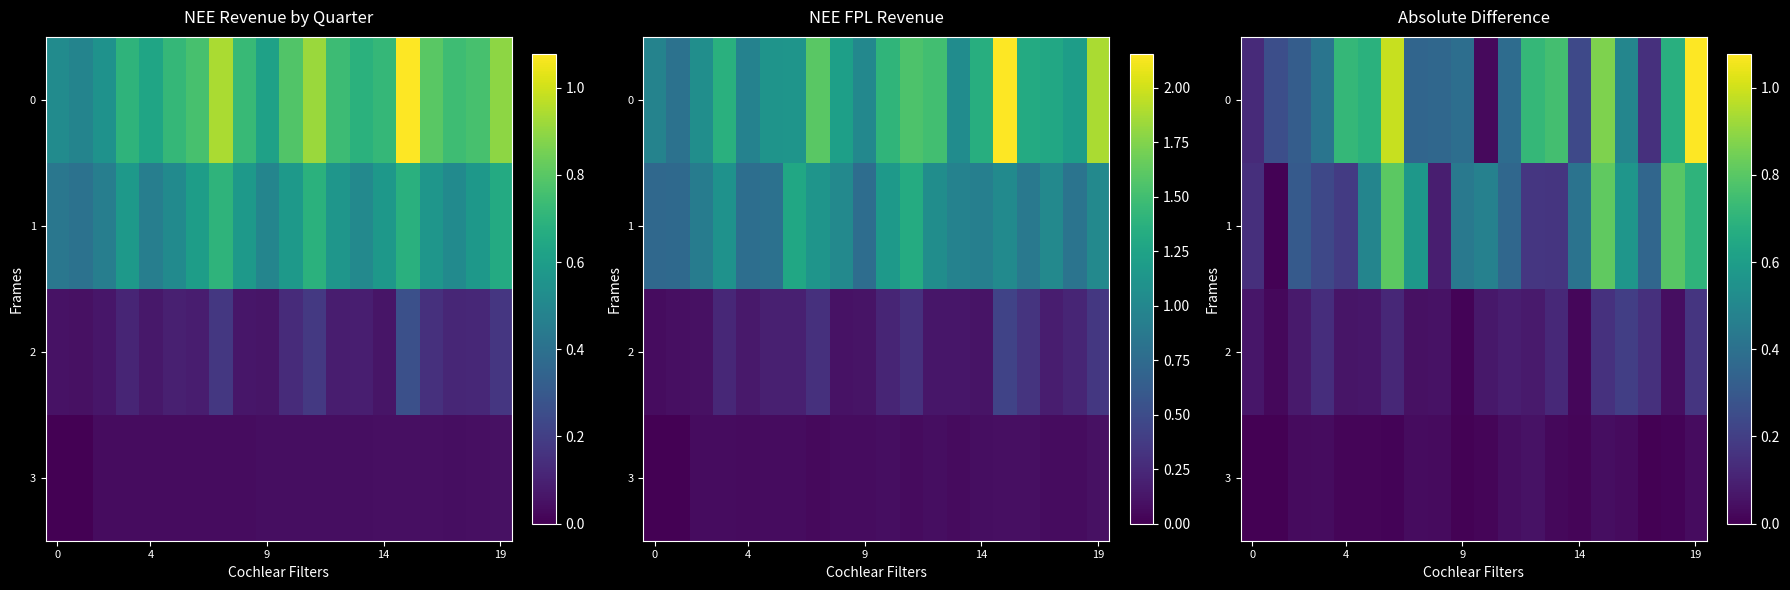

True or false: row_0 has a value of 0.7 at 18.

True